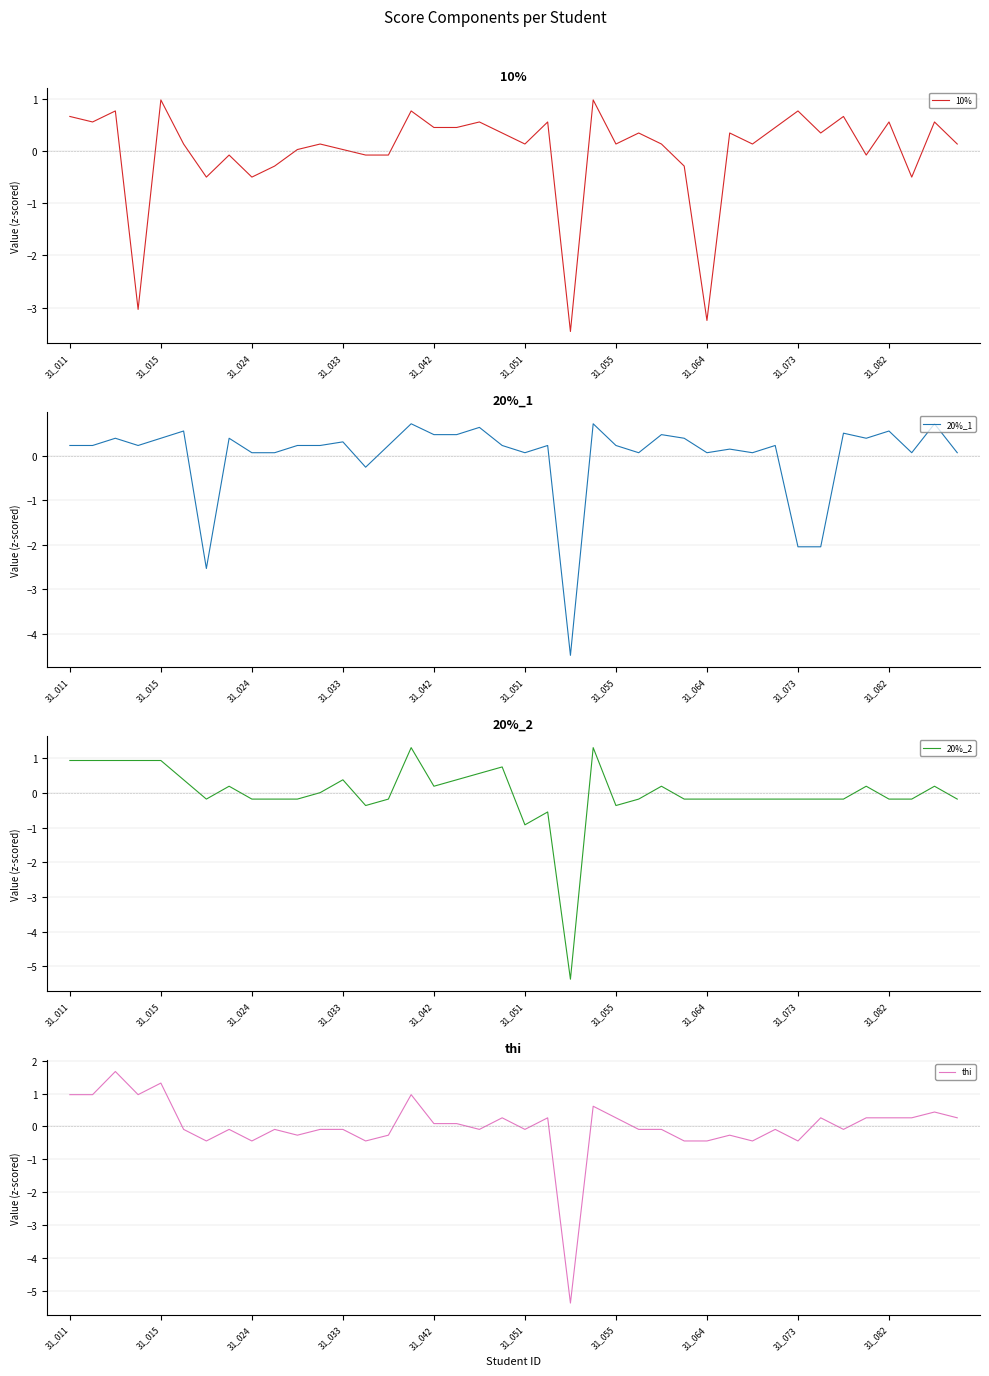

What is the difference between the maximum and minimum values in the 20%_1 series?

5.2